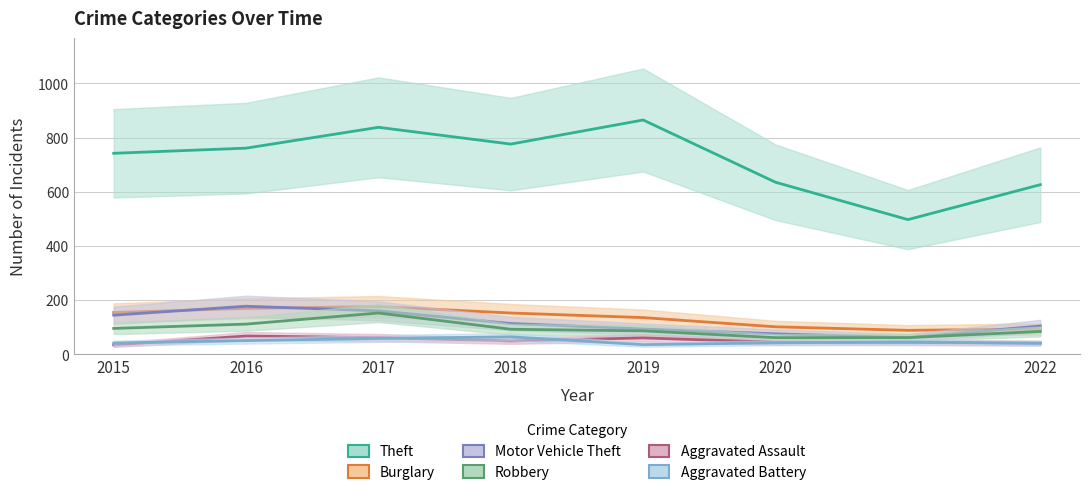

What is the greatest value displayed?

865